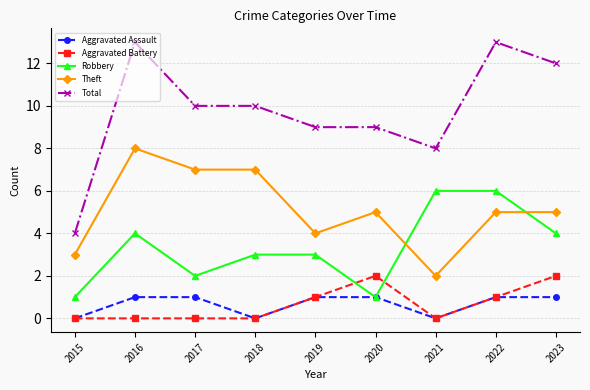

What is the difference between the maximum and second lowest values in the Theft series?

5